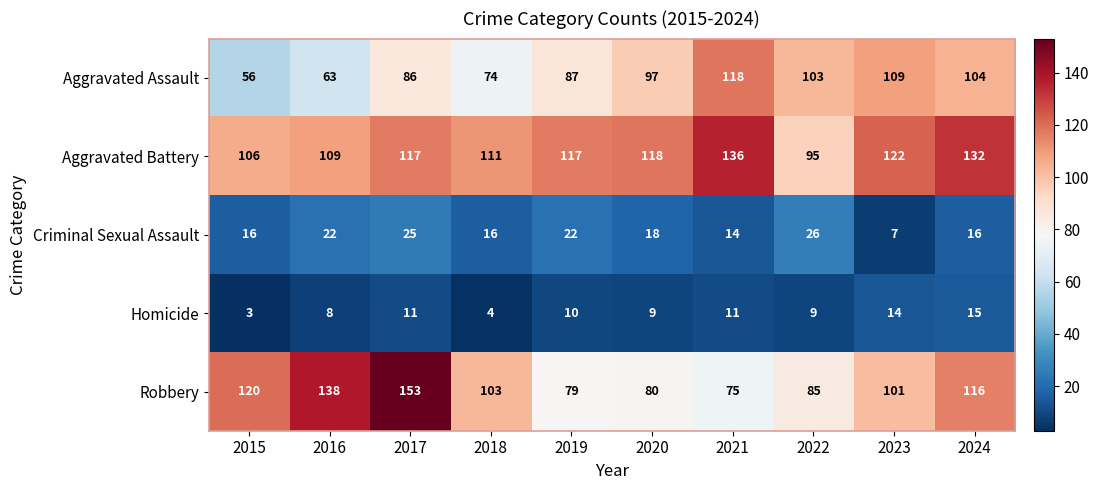

Which series has the widest spread of values?

Robbery